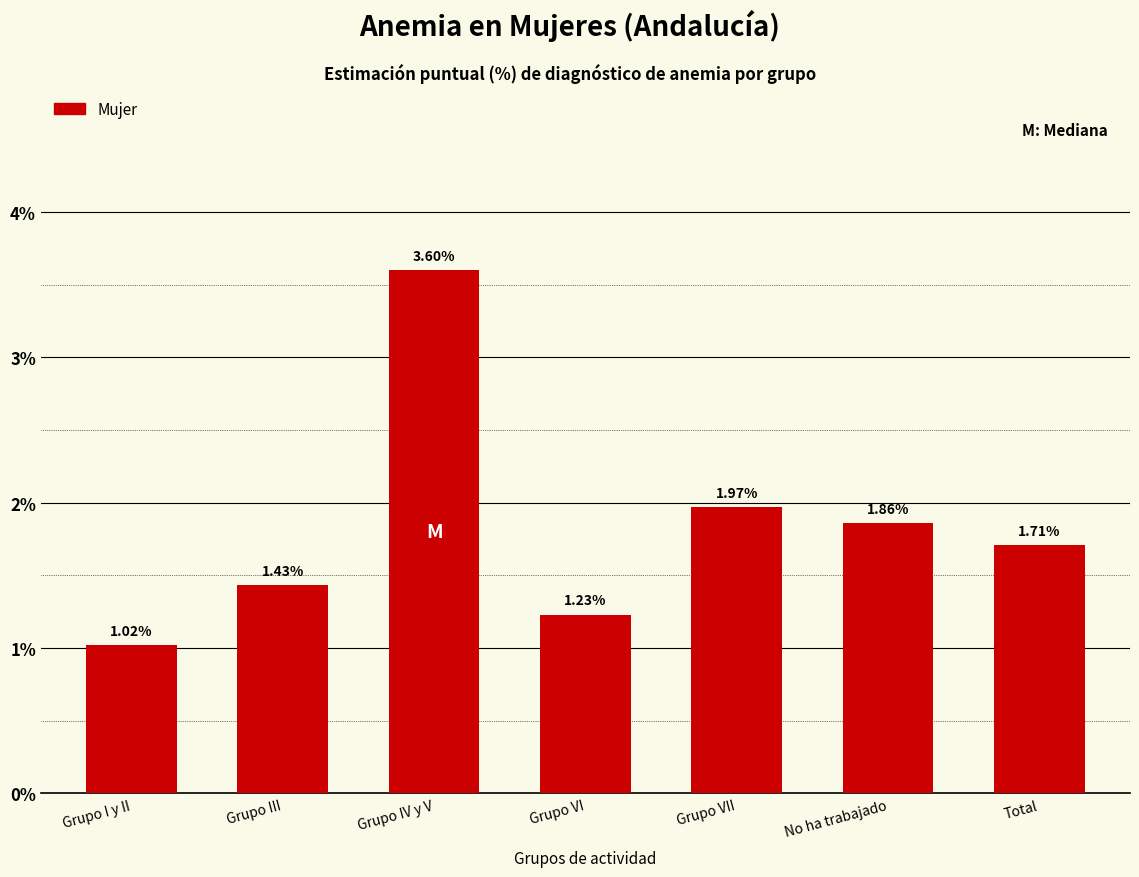

Rank the categories by value from highest to lowest.

Grupo IV y V, Grupo VII, No ha trabajado, Total, Grupo III, Grupo VI, Grupo I y II